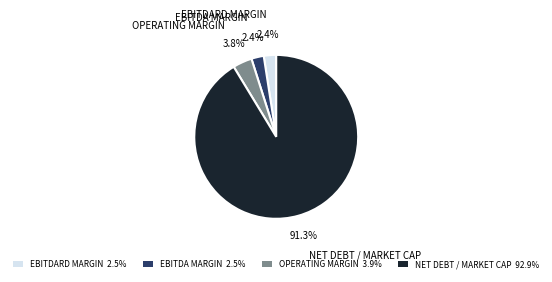

The NET DEBT / MARKET CAP slice represents 91% of the pie. True or false?

True